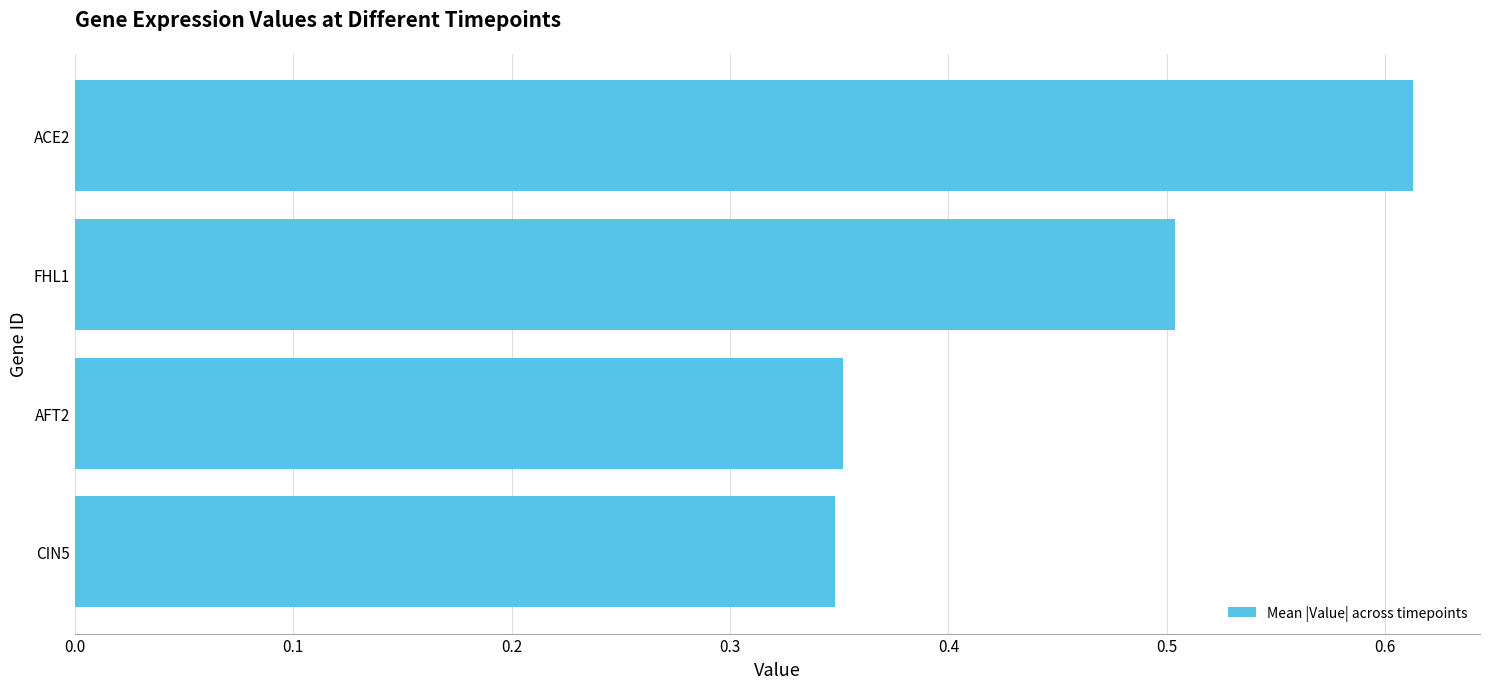

At which category does the chart reach its peak across all series?

ACE2